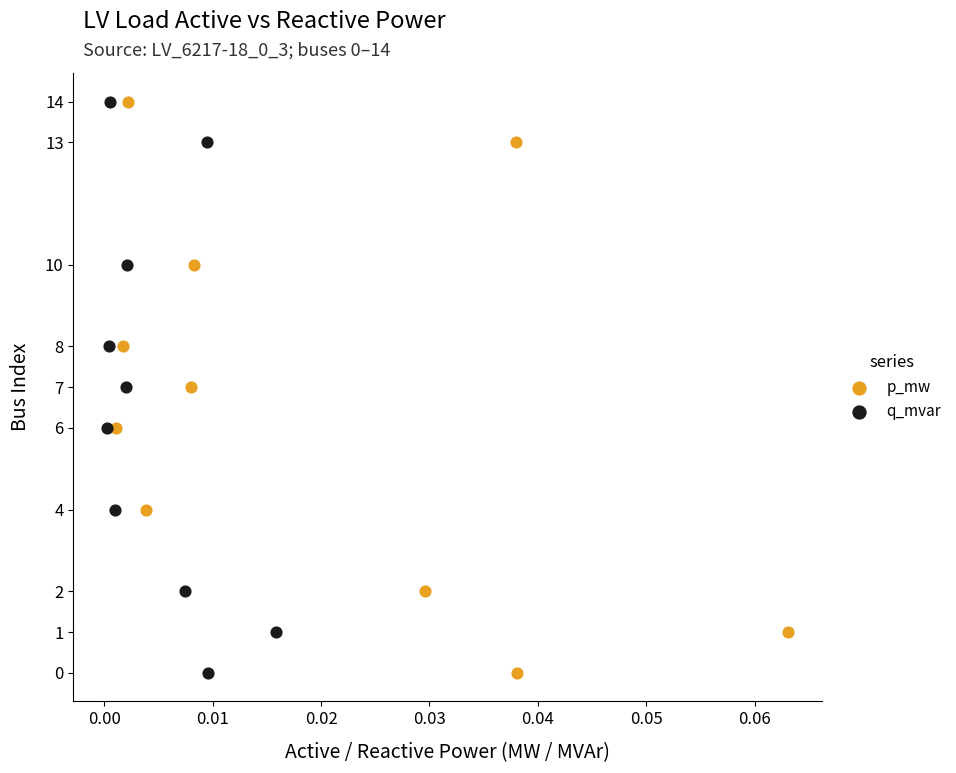

What are all the series names shown in the legend?

p_mw, q_mvar